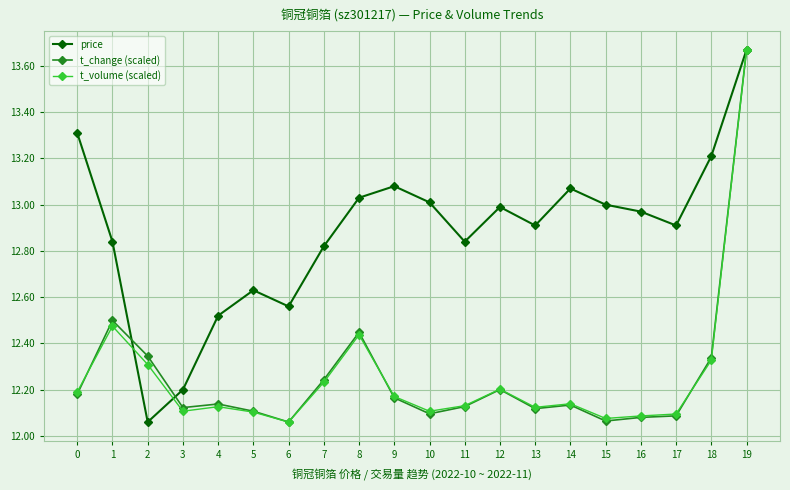

At which label is price closest to 12?

2